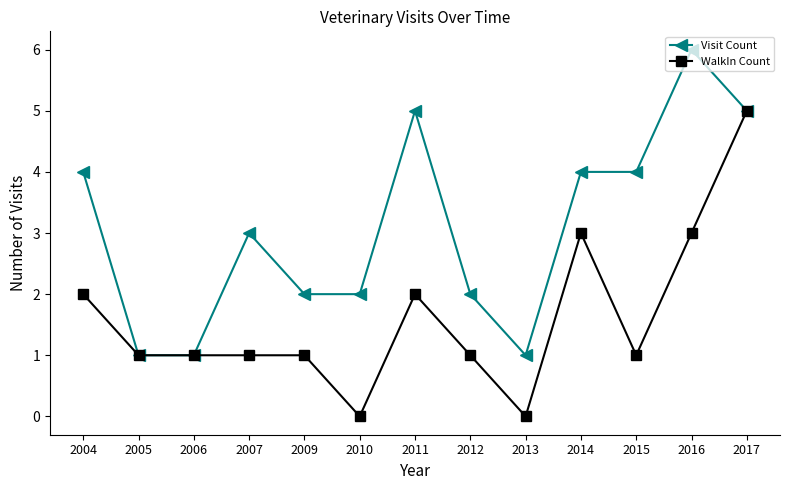

What are all the series names shown in the legend?

Visit Count, WalkIn Count